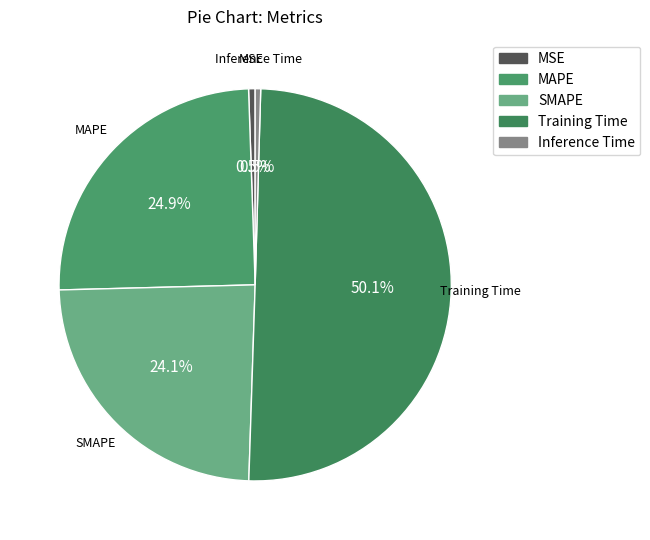

How many slices are in this pie chart?

5